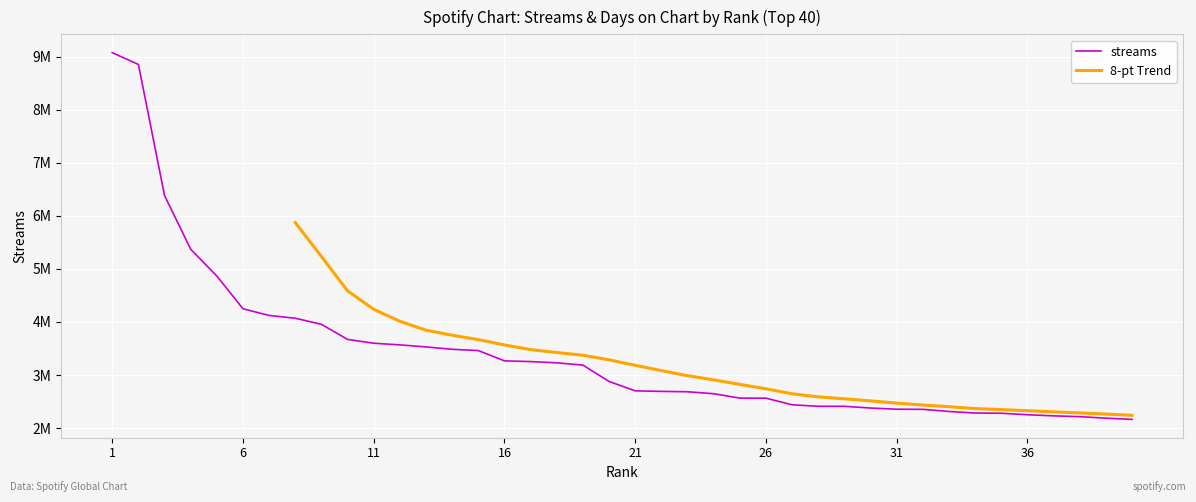

What is the difference between the maximum and minimum values?

6915587